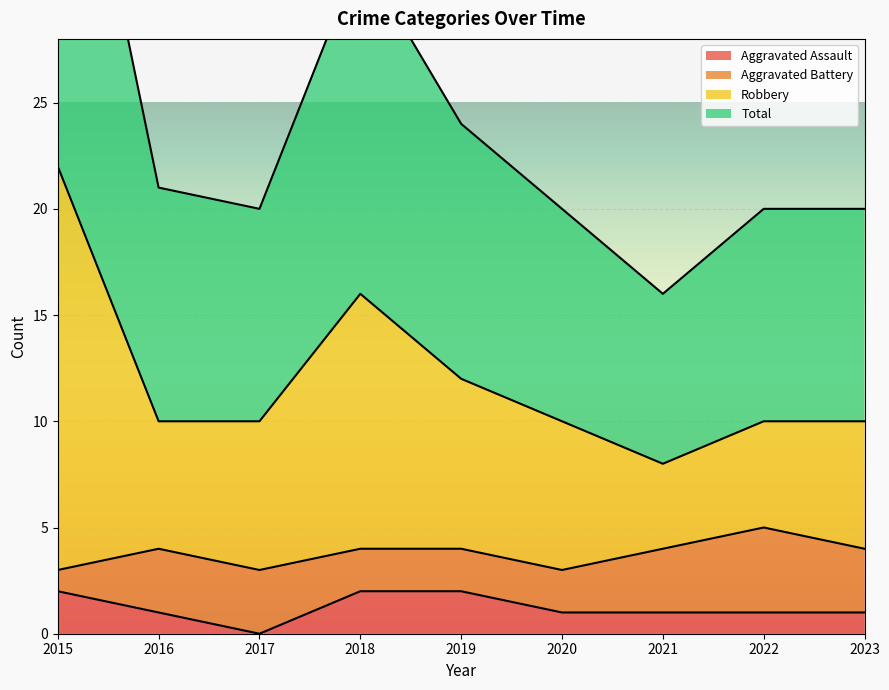

The Aggravated Assault series shows 1 at 2017. True or false?

False